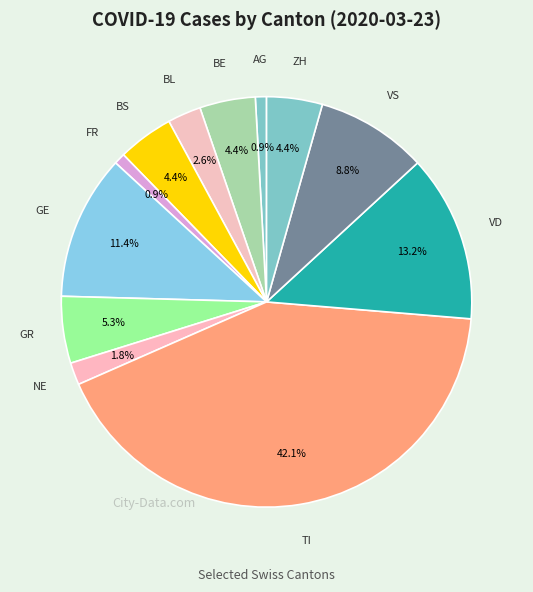

Does any single category account for the majority?

No